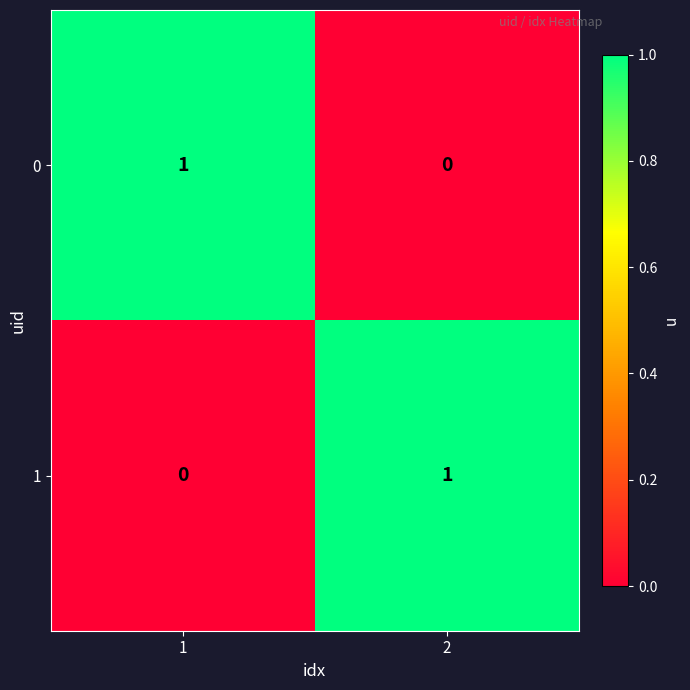

Is it true that 0 equals 1 at 1?

True